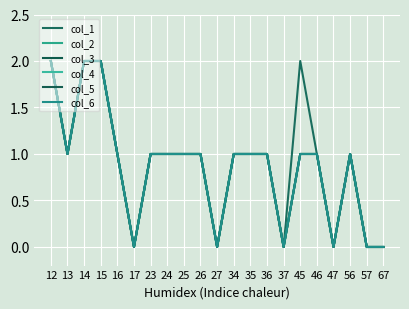

True or false: col_2 has a value of 0 at 47.

True